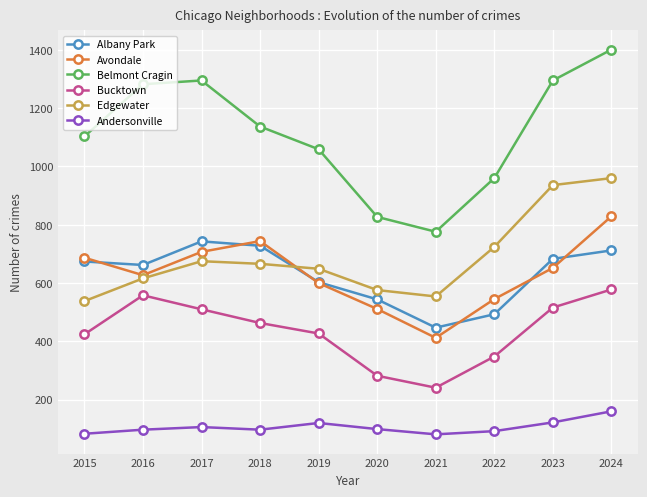

At 2015, list the series in order from largest to smallest.

Belmont Cragin, Avondale, Albany Park, Edgewater, Bucktown, Andersonville